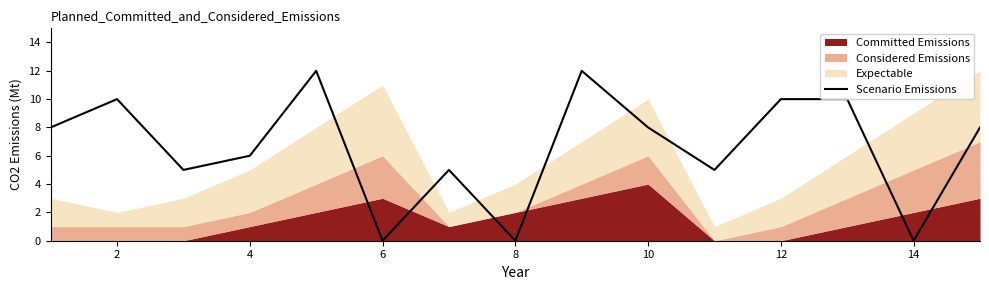

What is the highest value of the Scenario Emissions series?

12